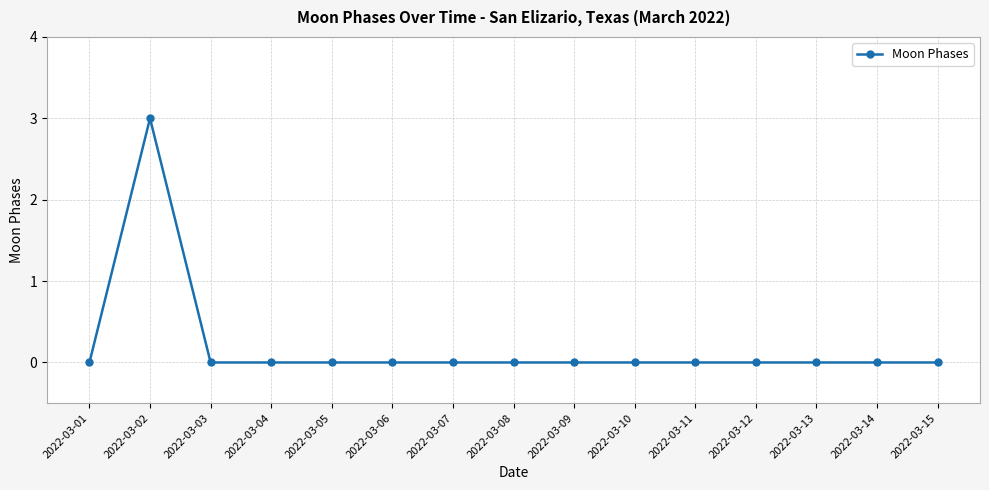

At which category does the chart reach its peak across all series?

2022-03-02